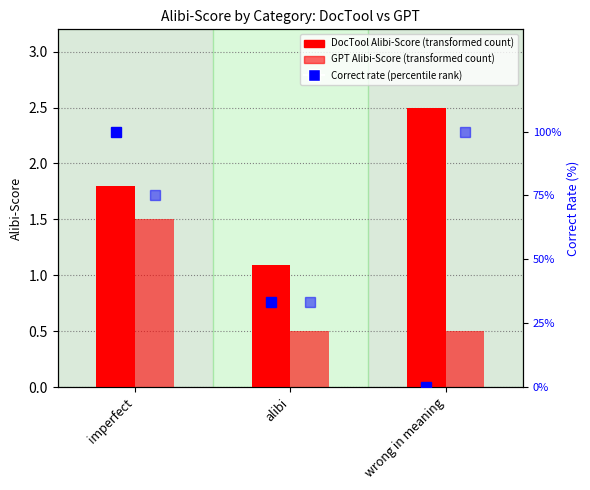

Which series changed the most between imperfect and wrong in meaning?

GPT Alibi-Score